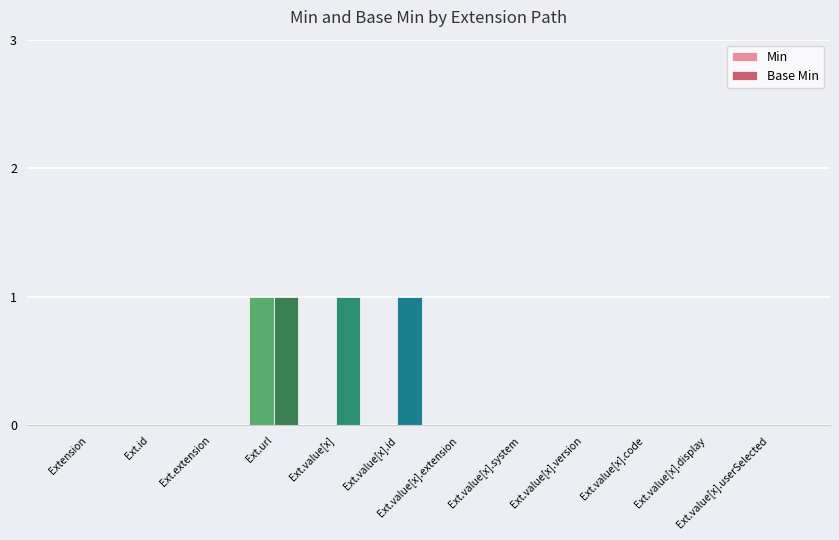

Rank the series by their average value, from lowest to highest.

Min, Base Min